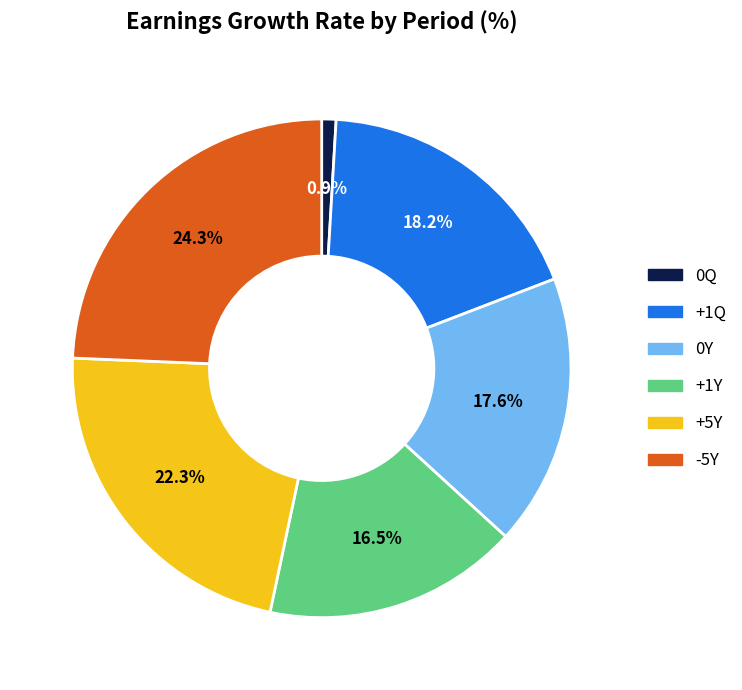

The -5Y slice represents 24% of the pie. True or false?

True